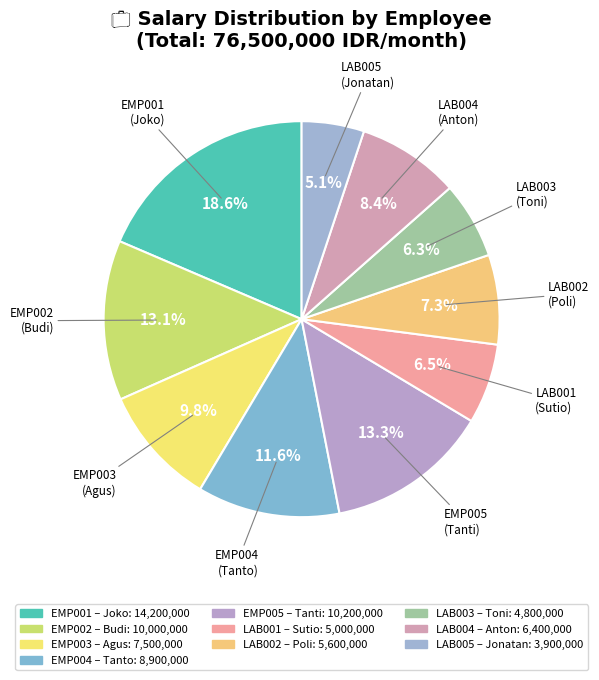

To the nearest percent, what is the difference between the largest and smallest slice percentages?

13%